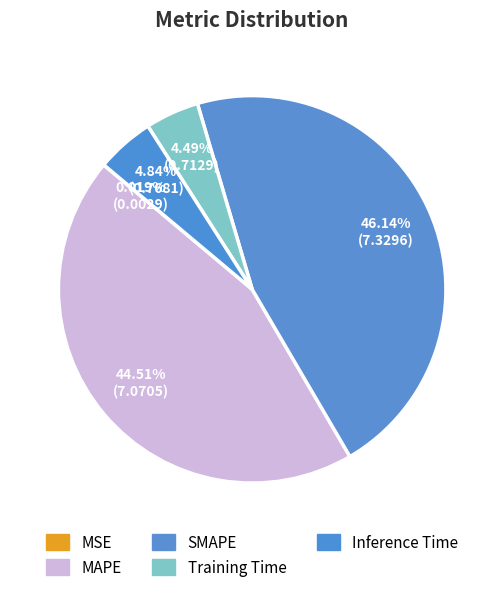

Which has a higher value, Training Time or Inference Time?

Inference Time